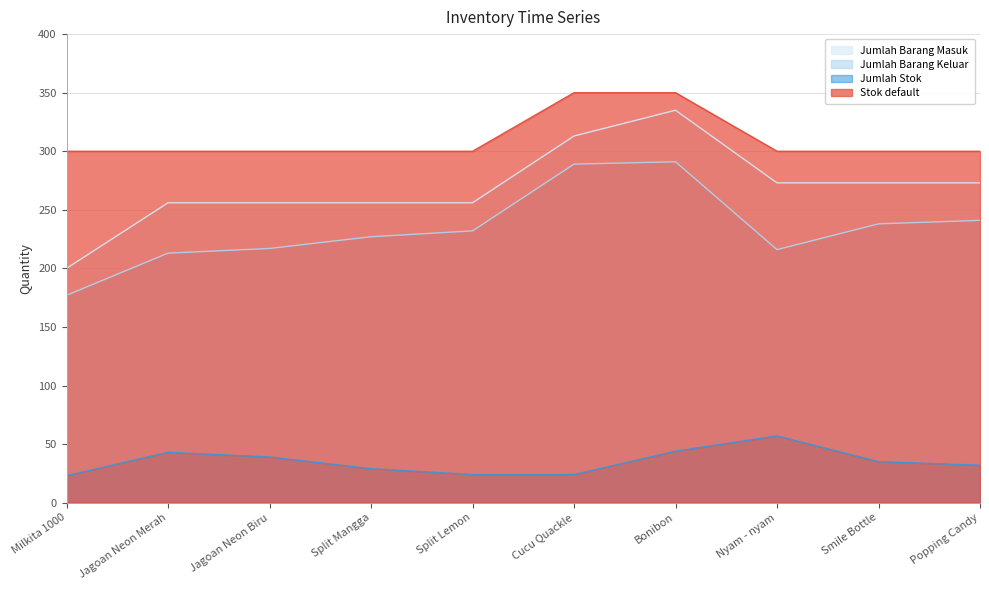

What is the sum of all Jumlah Barang Keluar values?

2341